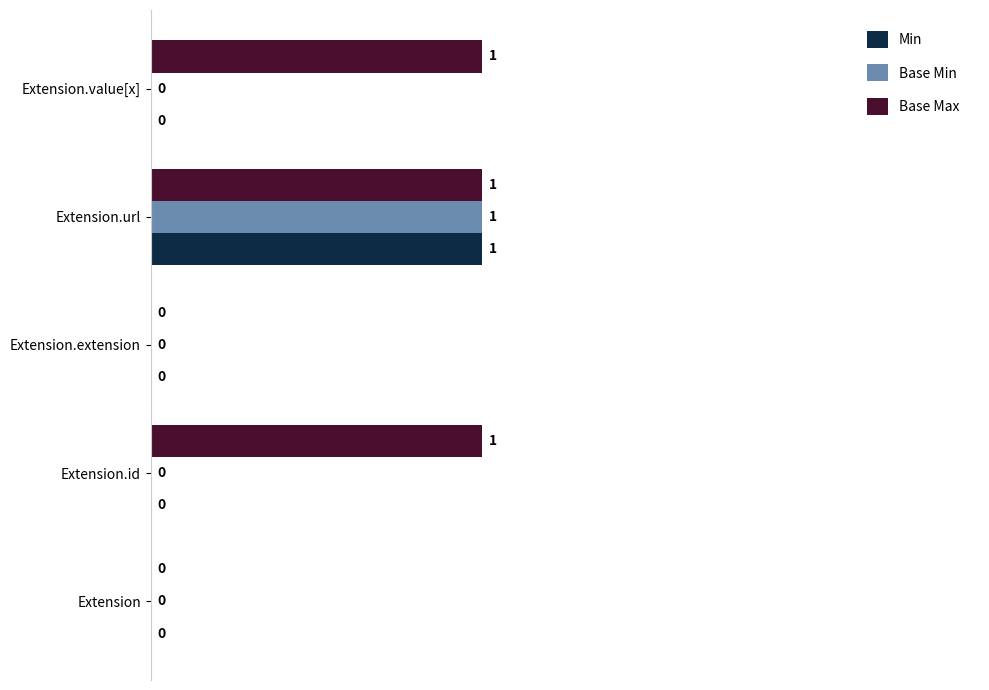

Between Extension and Extension.value[x], which series saw the biggest shift?

Base Max